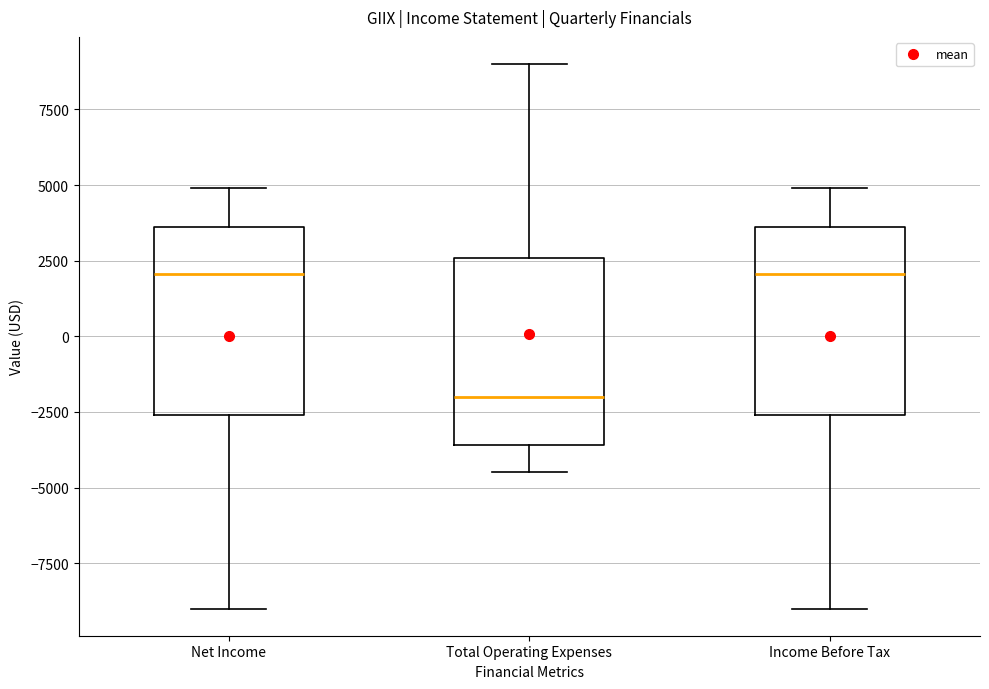

Reading left to right, read every box against the y-axis: the position of its median line, the range the box covers, and the ends of its whiskers. The values are not printed on the chart, so give them approximately, as read against the axis.

Net Income: median 2000, box -2500 to 3500, whiskers -9000 to 5000
Total Operating Expenses: median -2000, box -3500 to 2500, whiskers -4500 to 9000
Income Before Tax: median 2000, box -2500 to 3500, whiskers -9000 to 5000